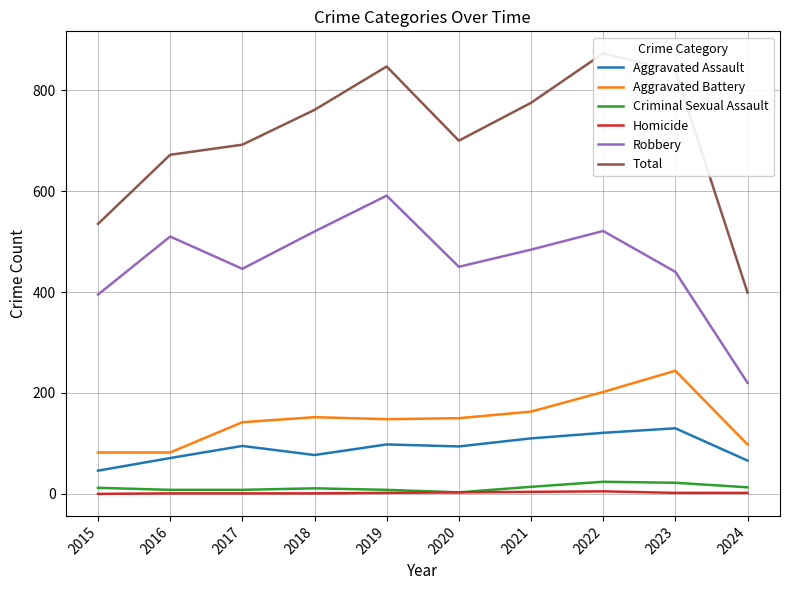

Does the chart have visible grid lines?

Yes